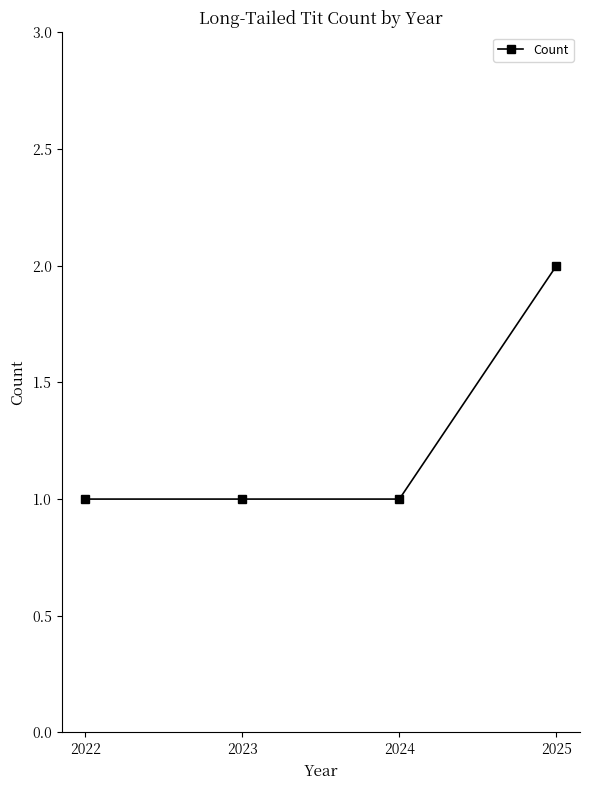

What is the difference between the maximum and second lowest values?

1